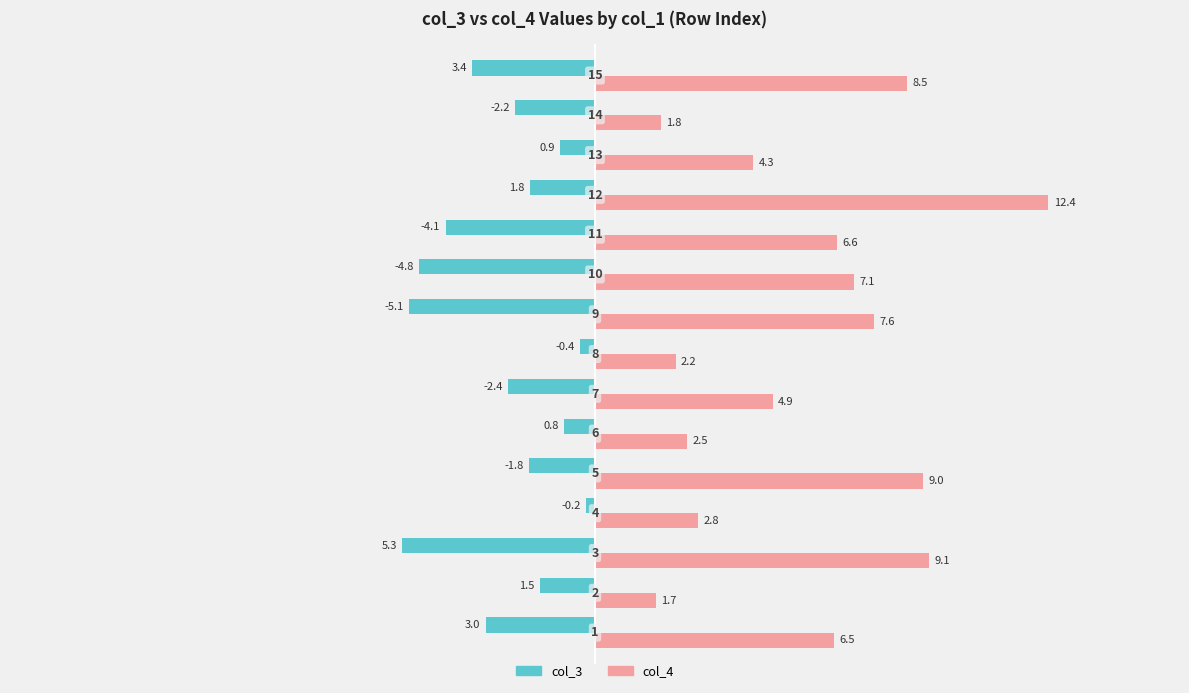

What is the average value of the col_3 series?

-2.5